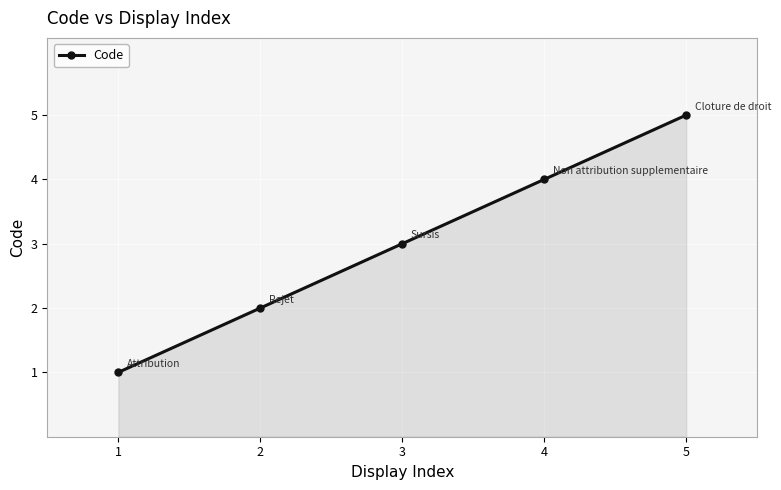

What is the maximum value shown in the chart?

5